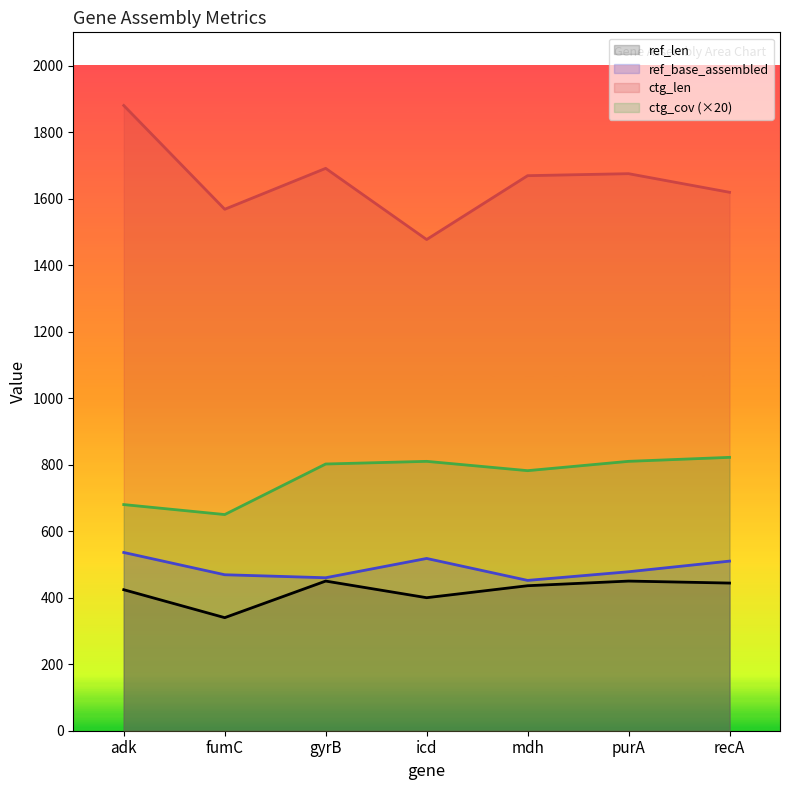

What are all the series names shown in the legend?

ref_len, ref_base_assembled, ctg_len, ctg_cov (×20)